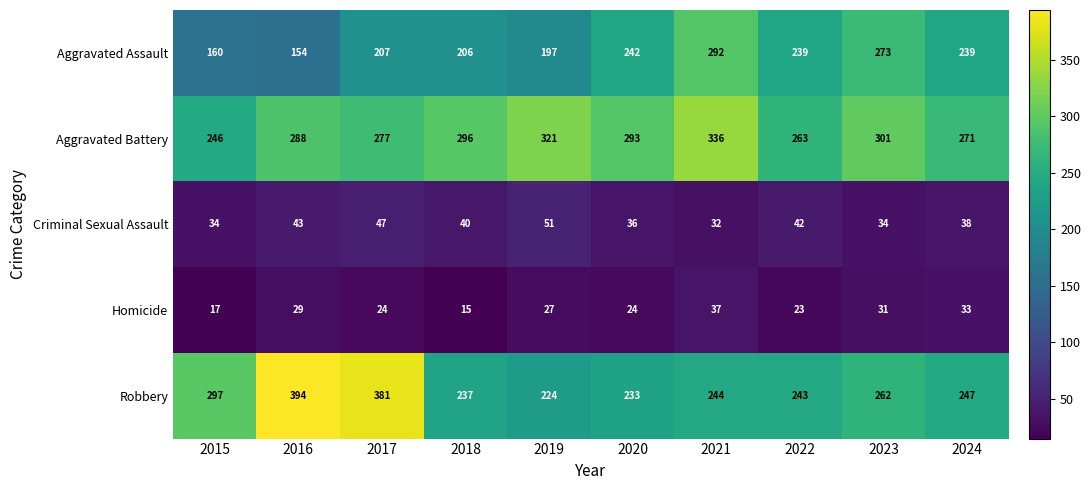

Between 2018 and 2019, which series saw the biggest shift?

Aggravated Battery